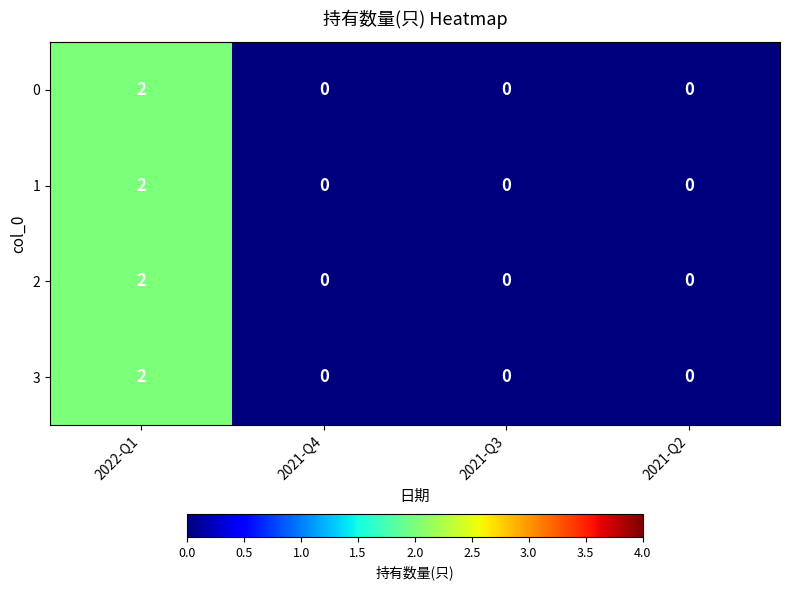

True or false: 3 has a value of -1 at 2021-Q4.

False